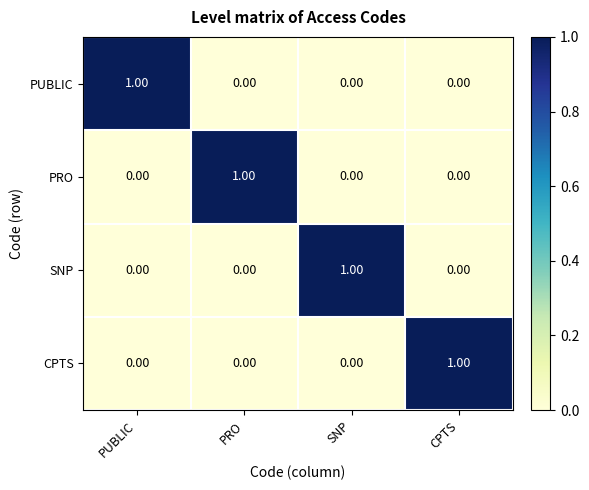

Which category has the highest value in the PUBLIC series?

PUBLIC